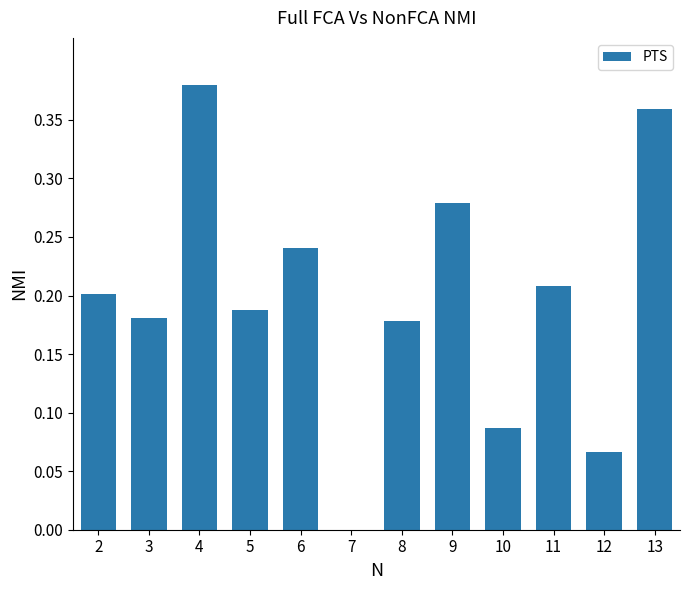

Which label corresponds to the largest value in the chart?

4